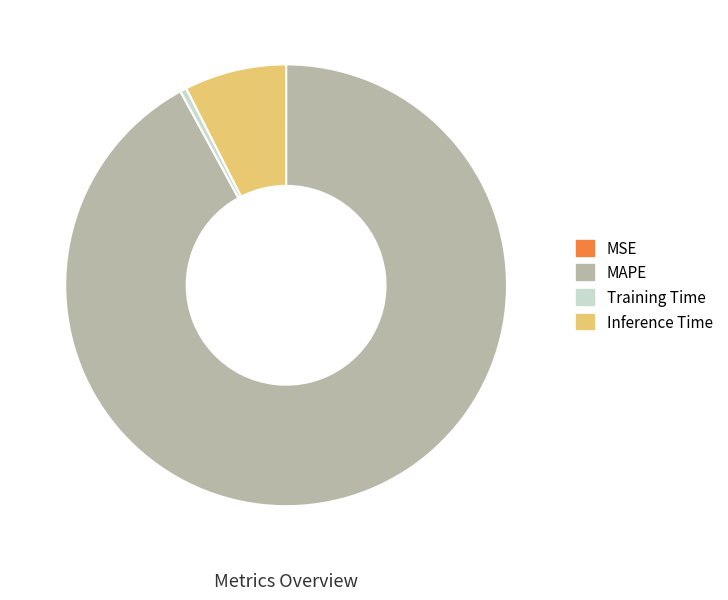

Which category has the biggest portion of the pie?

MAPE